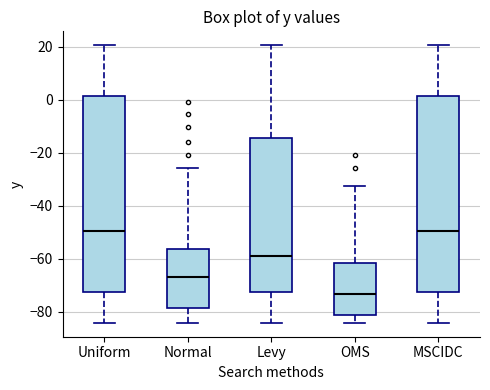

Reading left to right, read every box against the y-axis: the position of its median line, the range the box covers, and the ends of its whiskers. The values are not printed on the chart, so give them approximately, as read against the axis.

Uniform: median -50, box -72 to 2, whiskers -84 to 20
Normal: median -66, box -78 to -56, whiskers -84 to -26
Levy: median -58, box -72 to -14, whiskers -84 to 20
OMS: median -74, box -82 to -62, whiskers -84 to -32
MSCIDC: median -50, box -72 to 2, whiskers -84 to 20